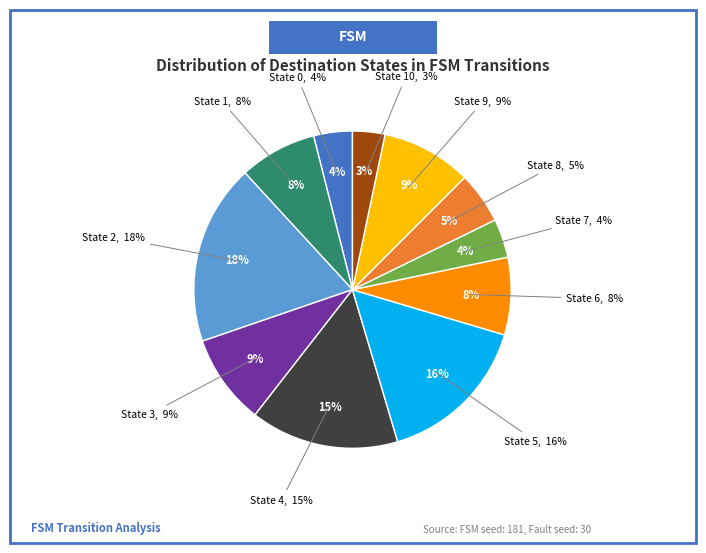

Is it true that State 1 is 21% of the pie?

False